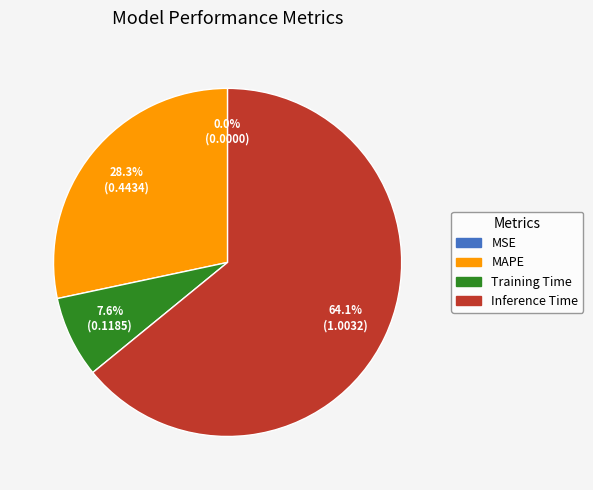

True or false: Training Time accounts for 8% of the total.

True